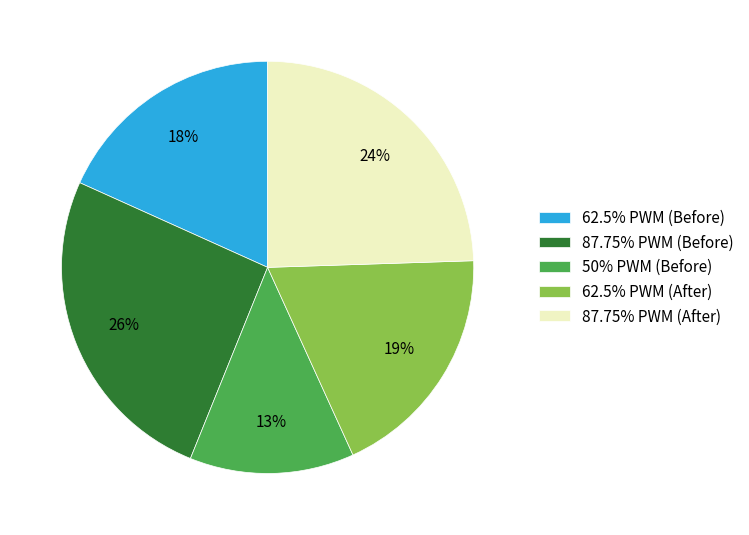

Does 50% PWM (Before) represent more than half of the total?

No